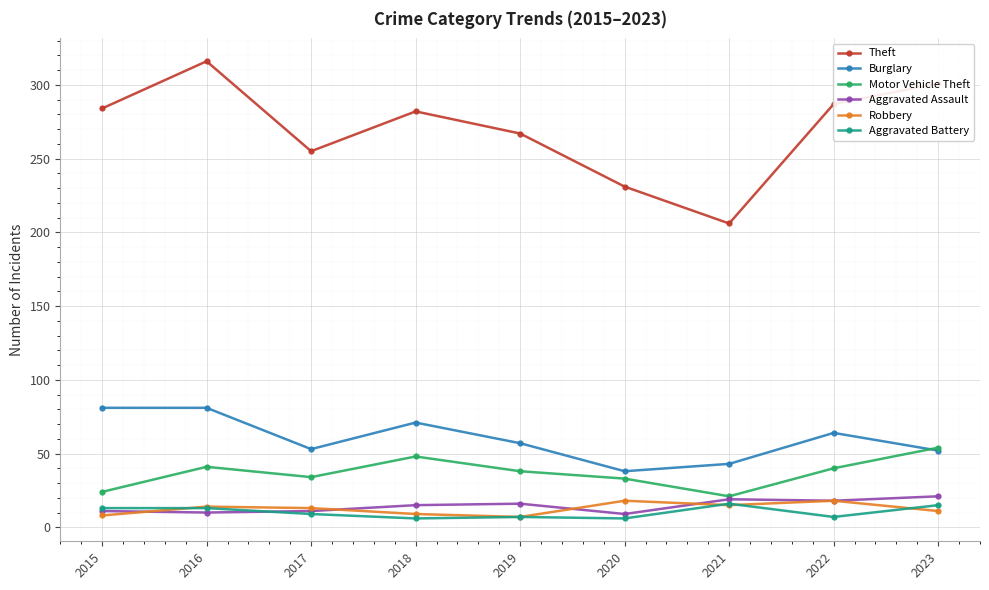

What is the lowest value of the Robbery series?

7